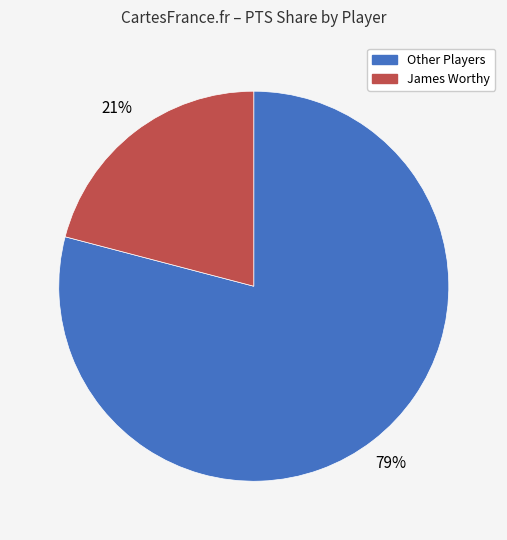

Is there any slice that represents more than half of the pie?

Yes